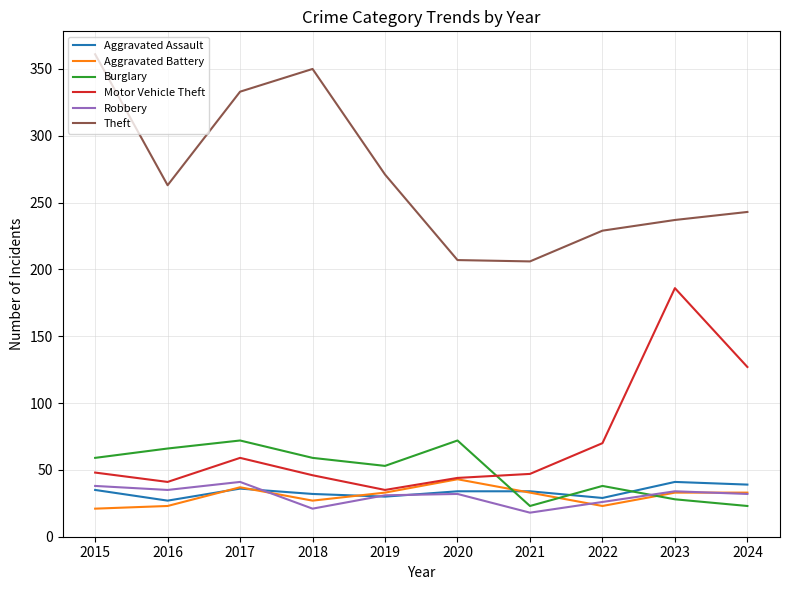

Read the Aggravated Battery value at 2020.

43